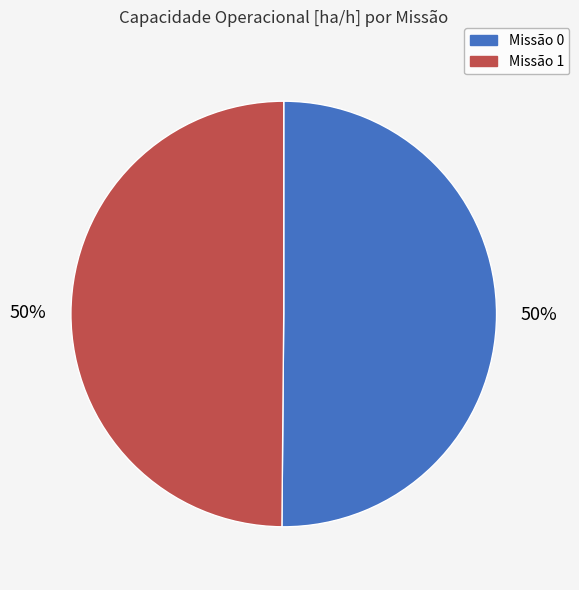

Is it true that Missão 1 is 50% of the pie?

True